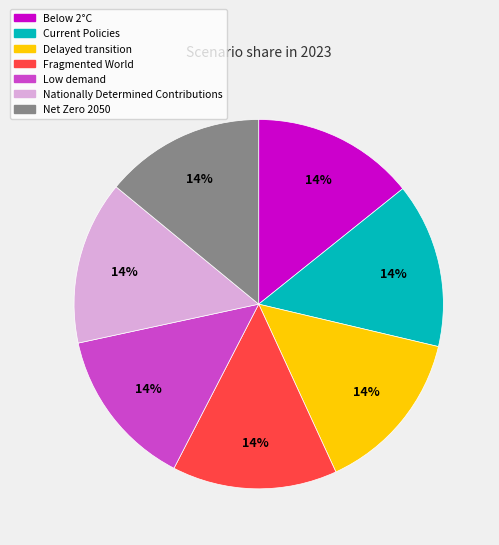

Is the sum of Low demand and Fragmented World greater than half?

No